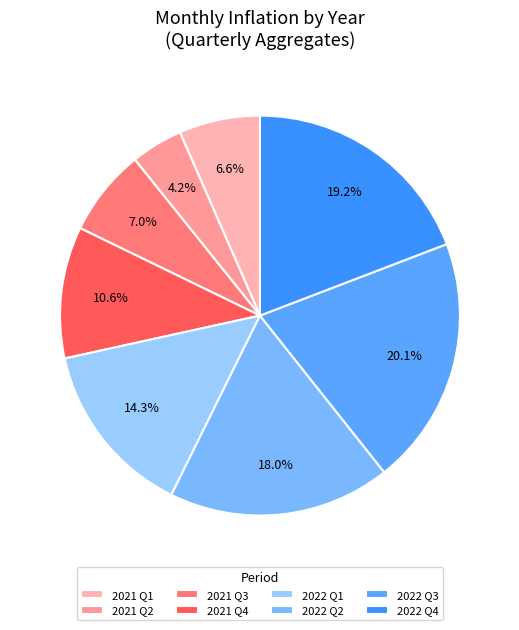

How many slices are in this pie chart?

8